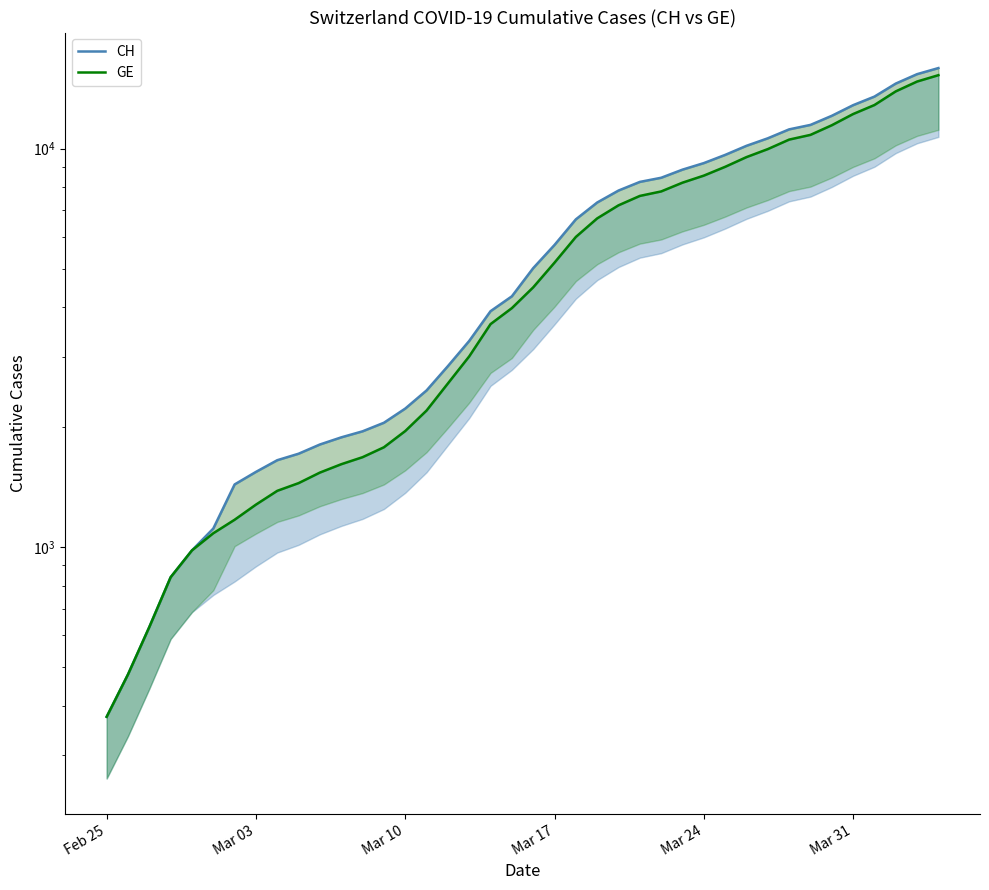

Which category has the lowest value in the CH series?

Feb 25